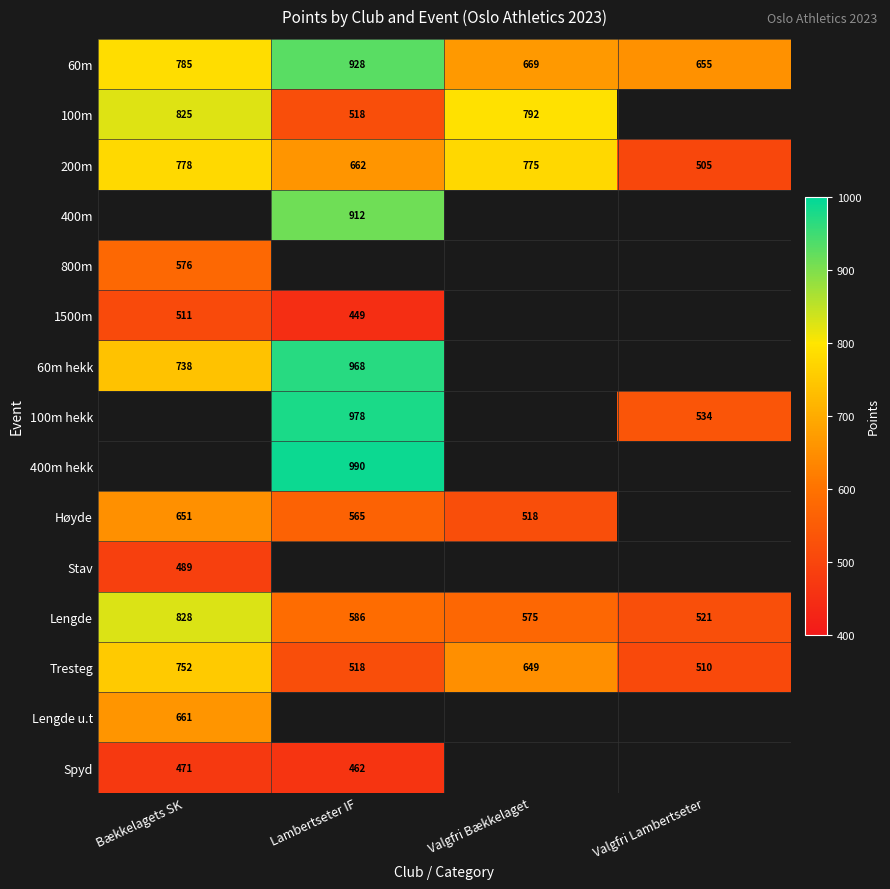

The Høyde series shows 864 at Lambertseter IF. True or false?

False